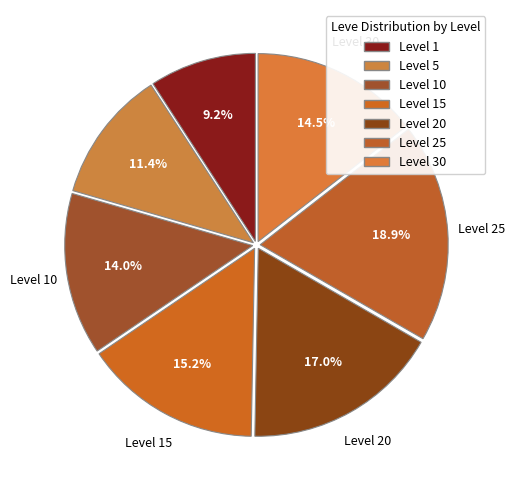

How many segments does this pie chart have?

7